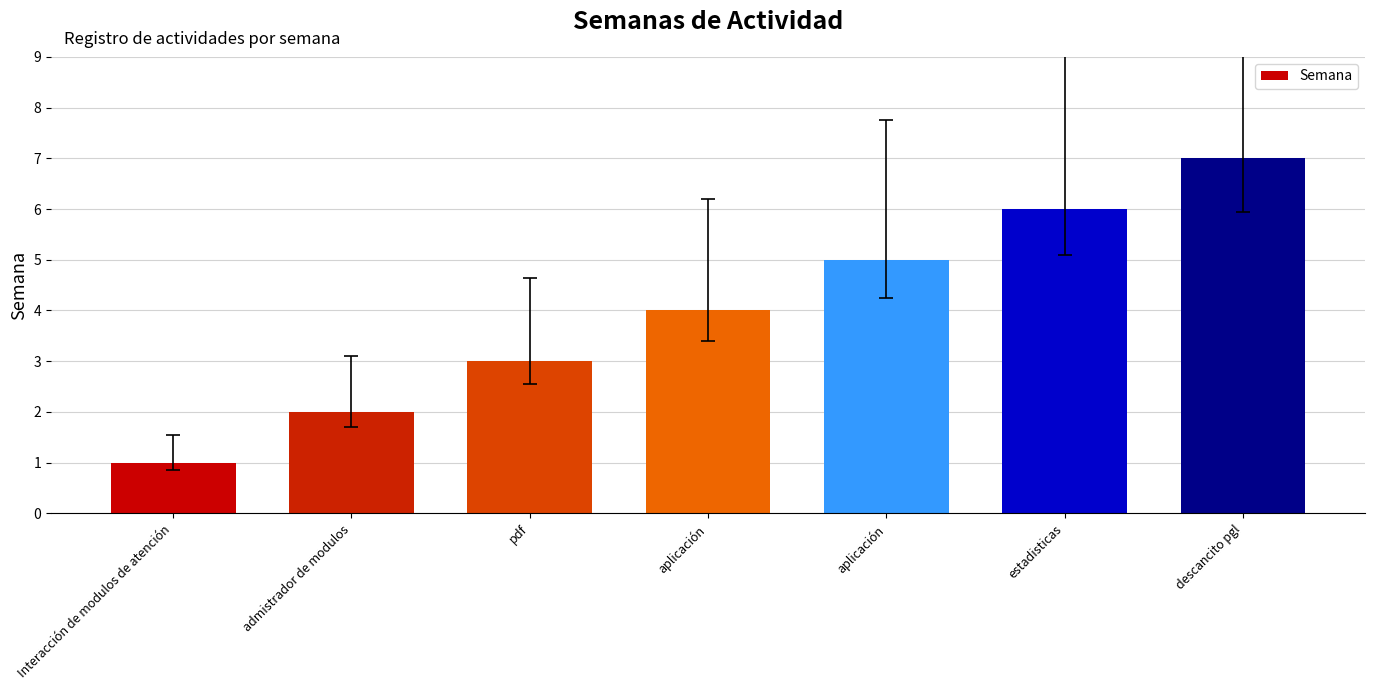

Which category has the lowest value across all series?

Interacción de modulos de atención